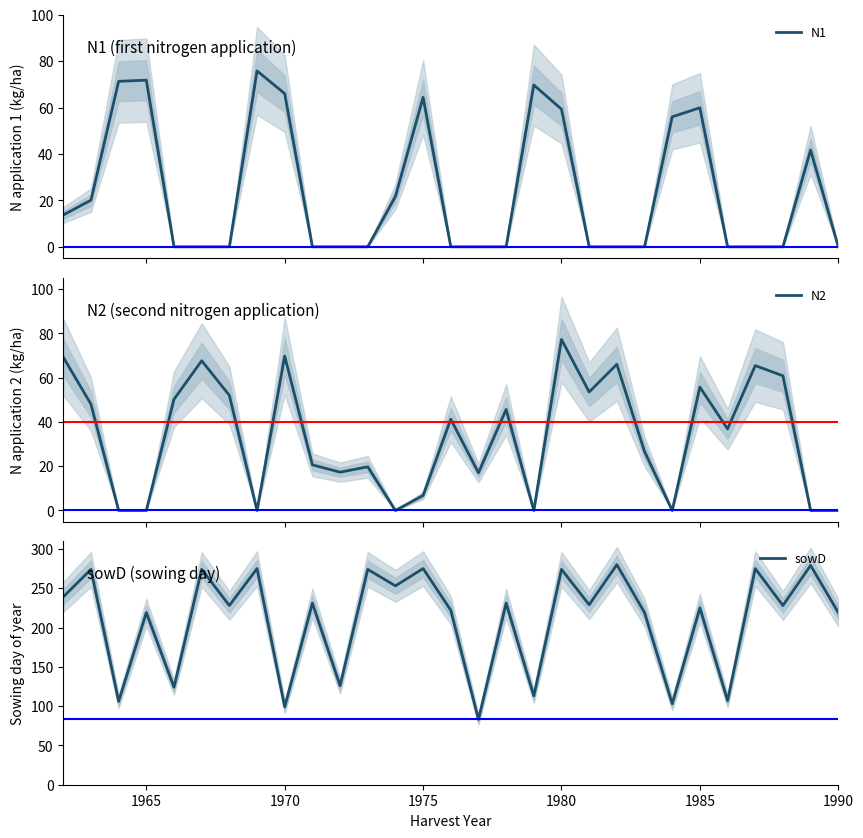

What is the minimum value for sowD?

83